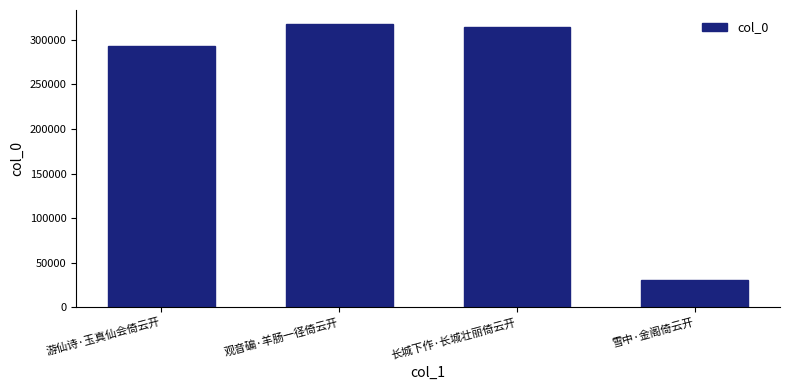

Is it true that the value at 观音碥·羊肠一径倚云开 is 191883?

False